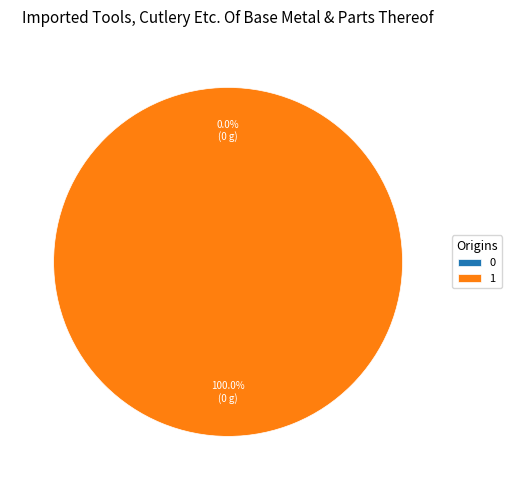

Is there a majority slice in this chart?

Yes